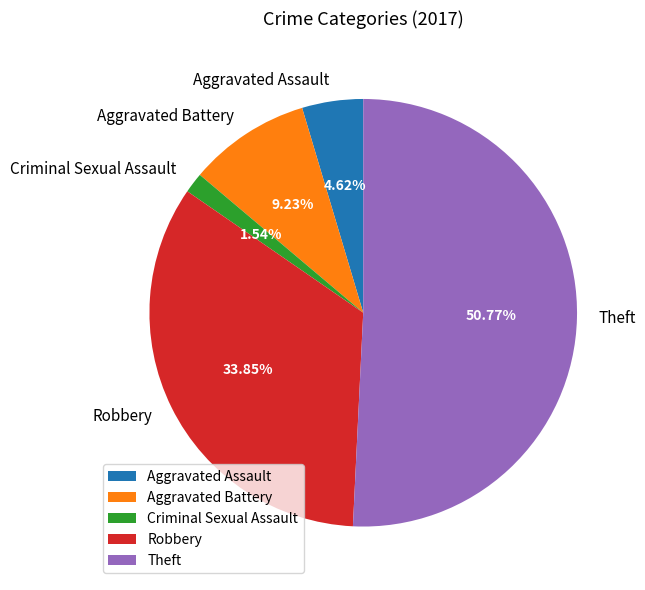

Which category has the smallest portion of the pie?

Criminal Sexual Assault